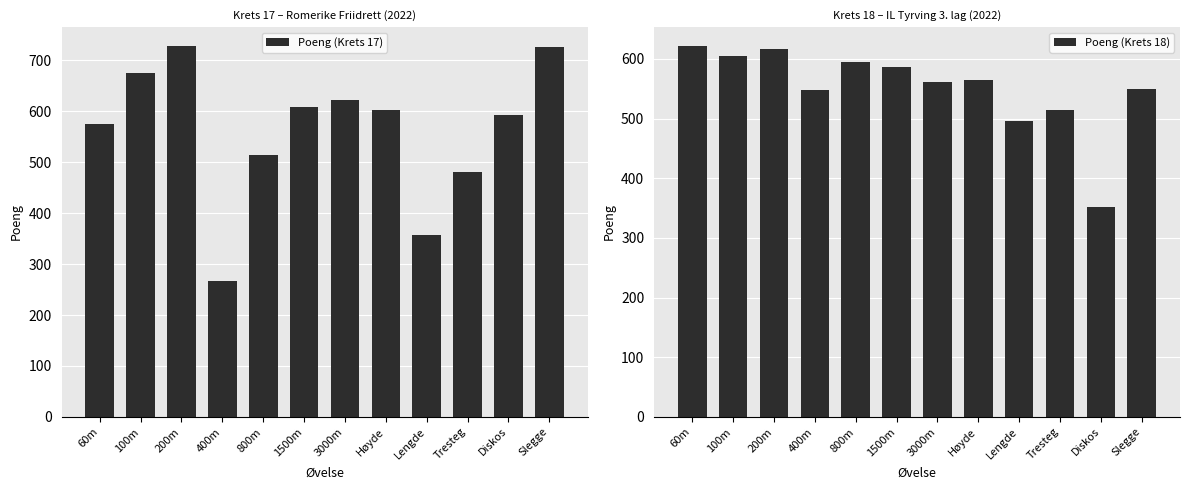

What is the average value of the Poeng (Krets 17) series?

563